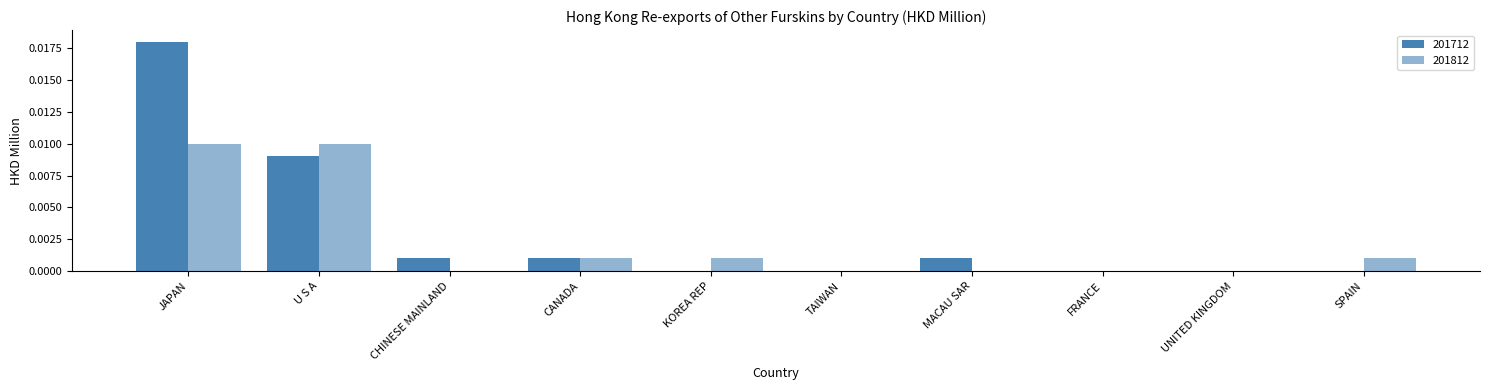

What is the label of the 6th bar from the right?

KOREA REP